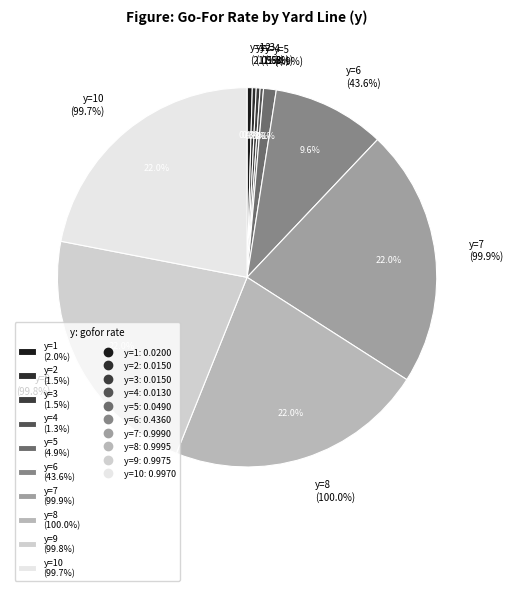

Does y=4 represent more than half of the total?

No